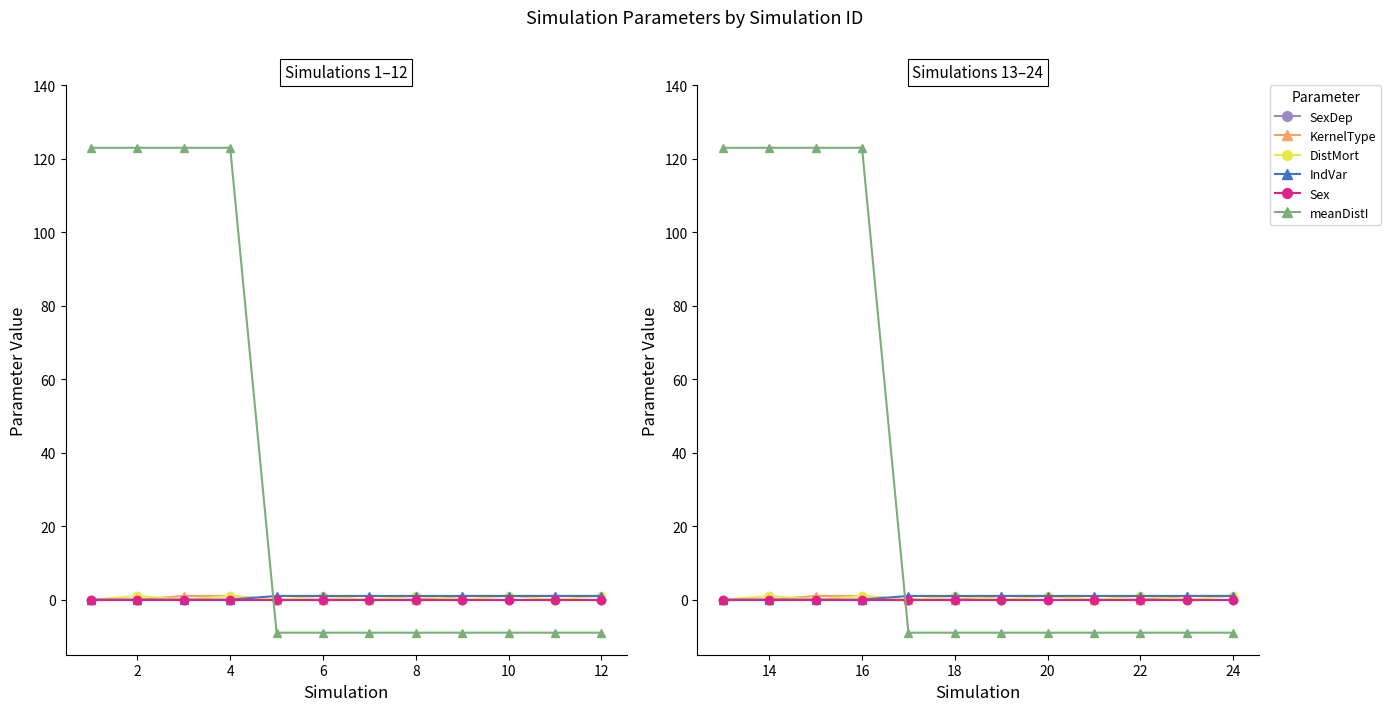

True or false: SexDep and IndVar intersect in this chart.

False